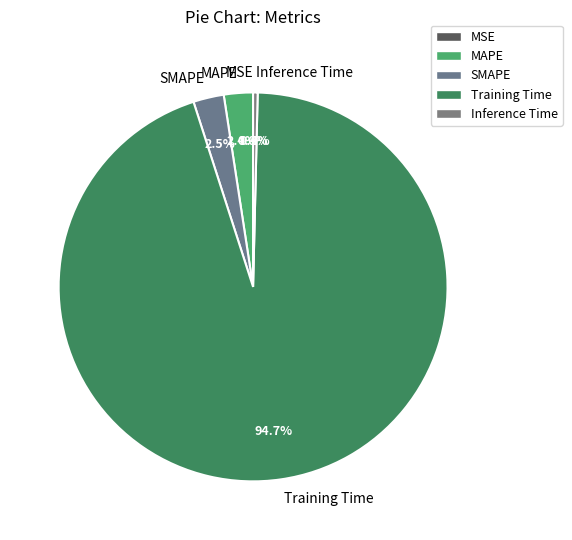

Does MAPE account for over 50% of the chart?

No